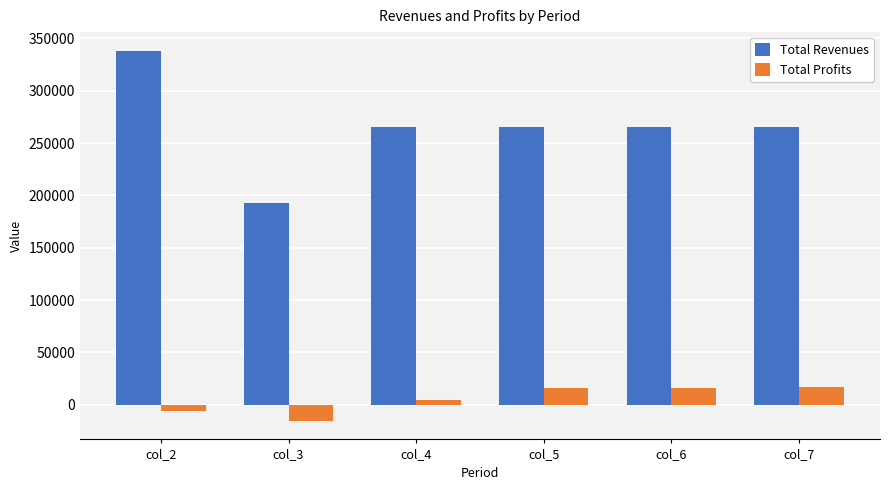

At how many categories does at least one series exceed 332056?

1